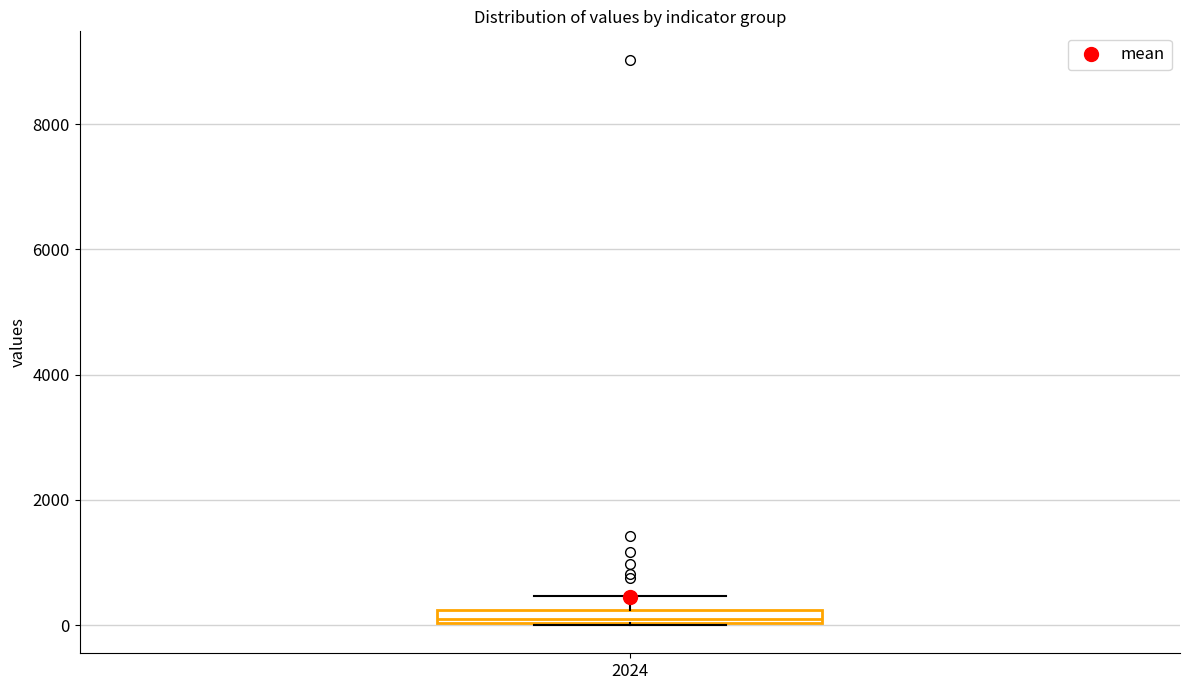

Where does the upper whisker of the box at x = 2024 end on the y-axis? The values are not printed on the chart, so give them approximately, as read against the axis.

400